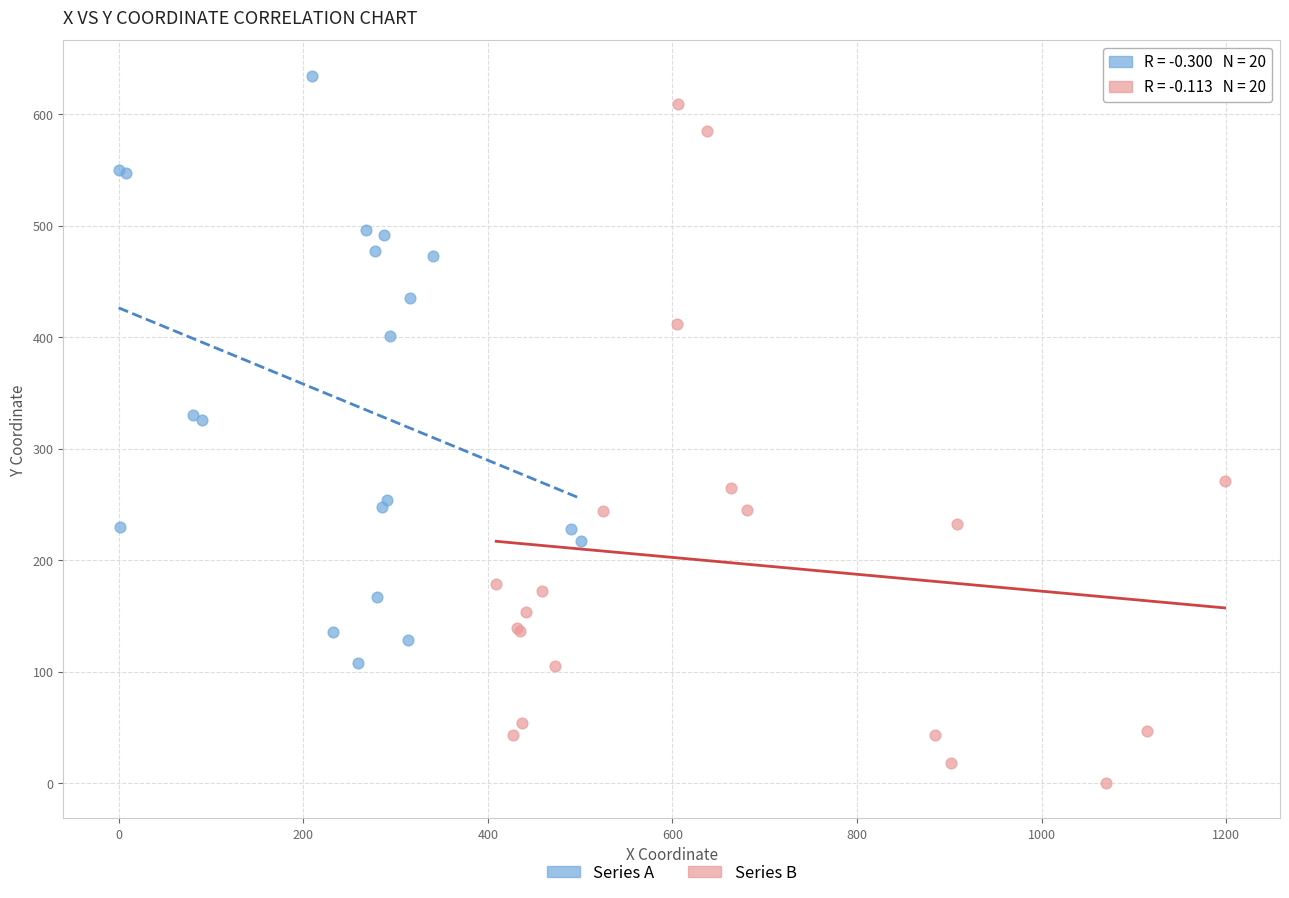

What are all the series names shown in the legend?

Series A, Series B